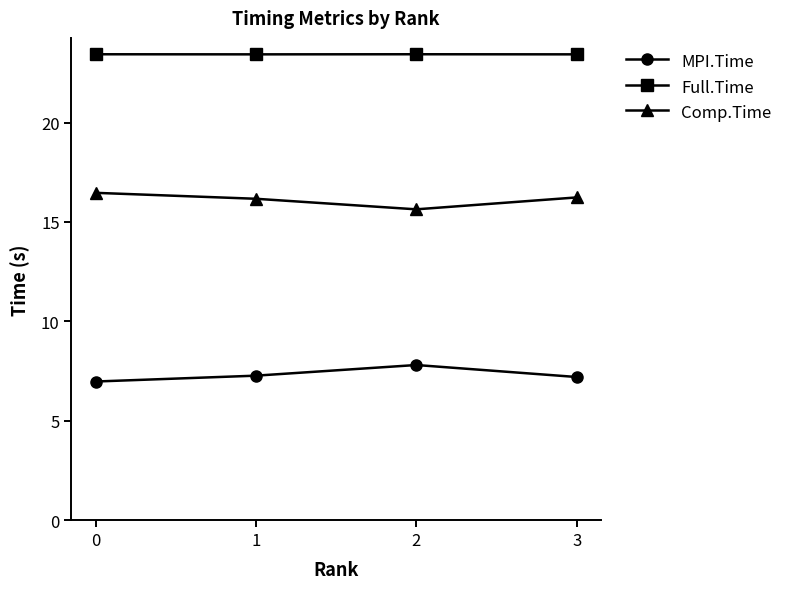

What is the maximum value shown in the chart?

23.4